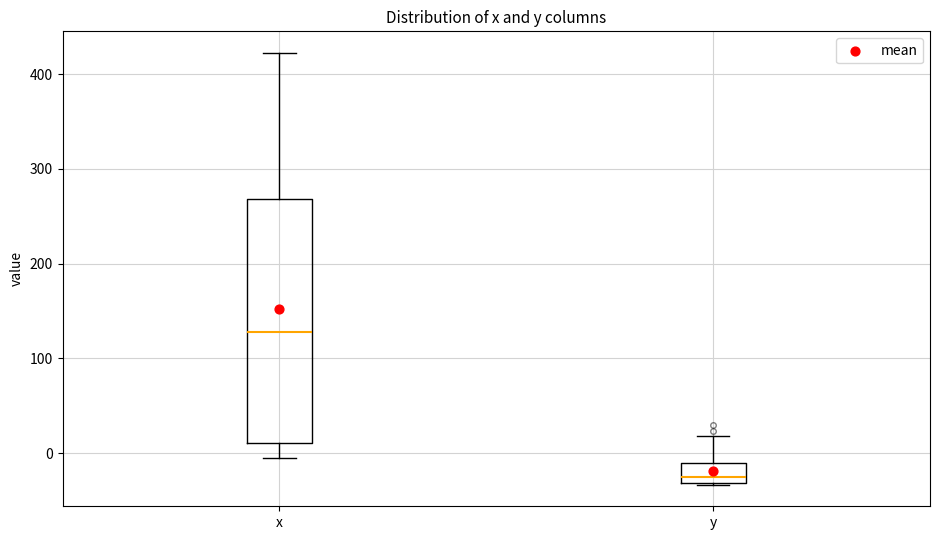

Which box's median line is the lowest?

y